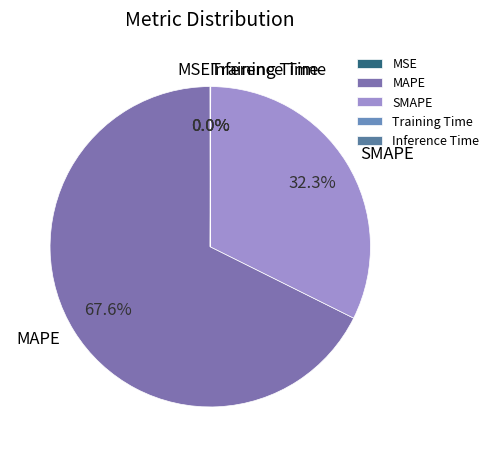

Which slice is the largest?

MAPE